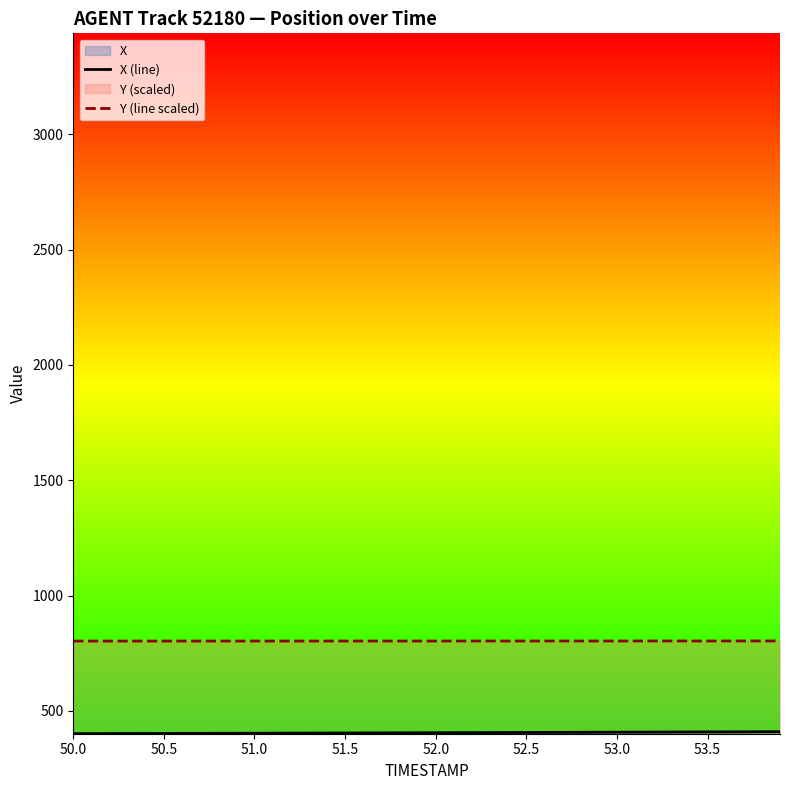

Which series has the largest total across all categories?

Y (line scaled)